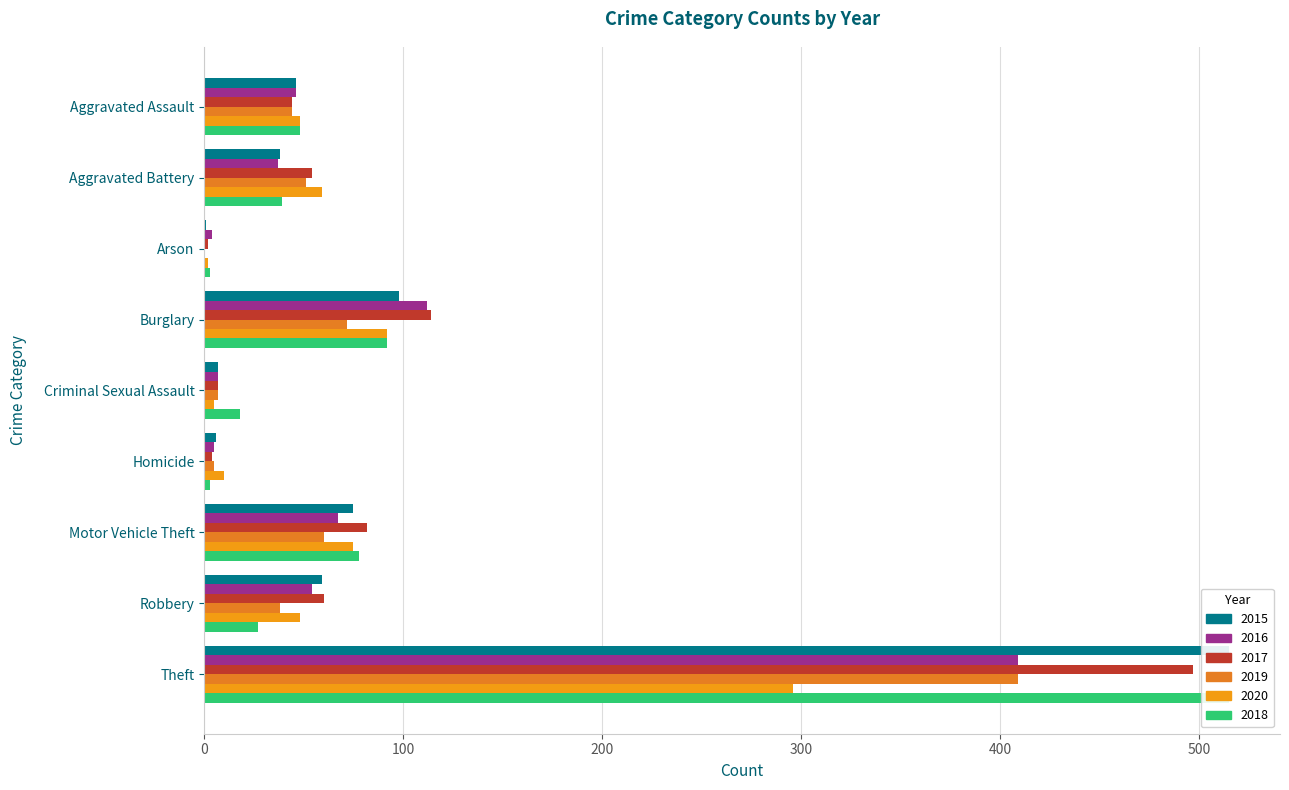

At which category is the sum across all series the highest?

Theft